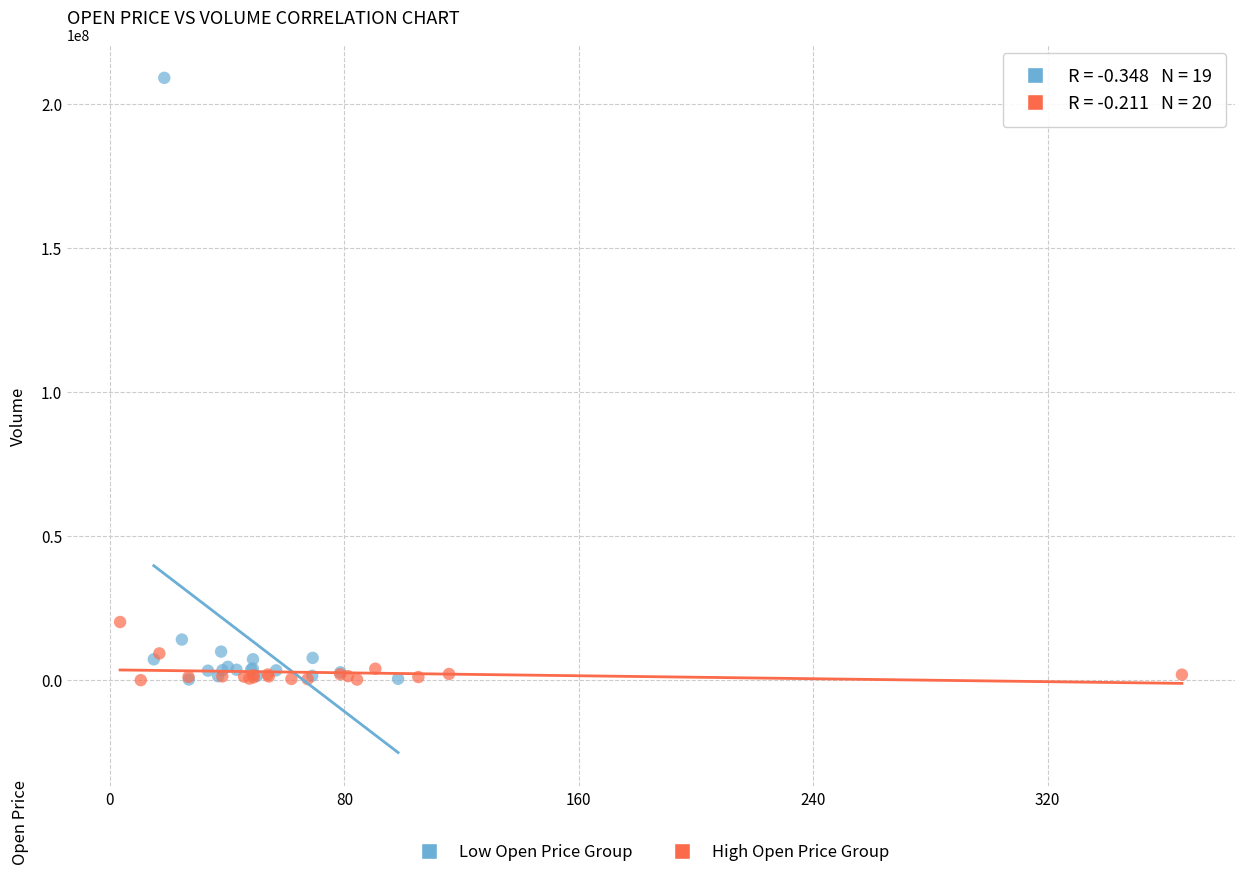

Which series reaches the maximum Y coordinate?

Low Open Price Group